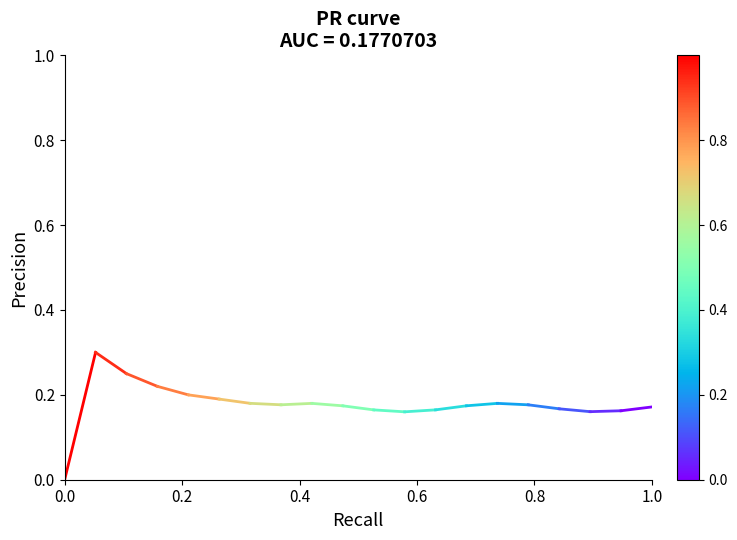

Which has a higher value, 0.2 or 0.0?

0.2